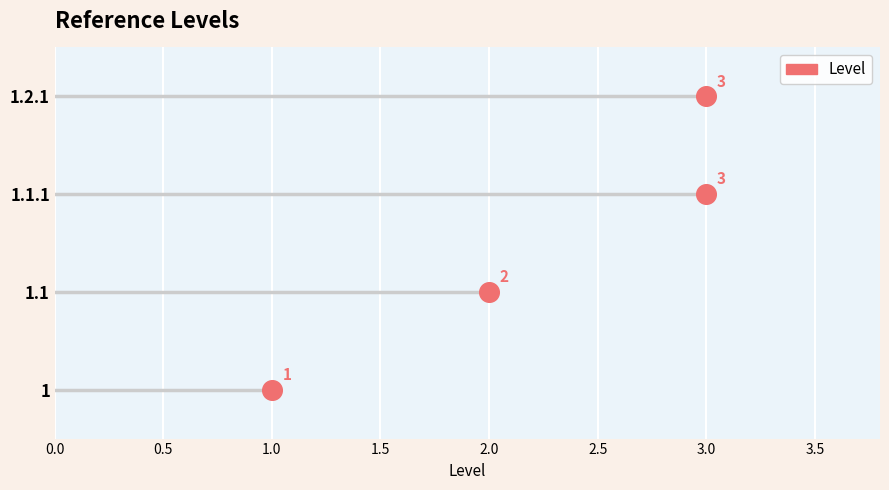

What is the change in value from 1.1 to 1.1.1?

+1